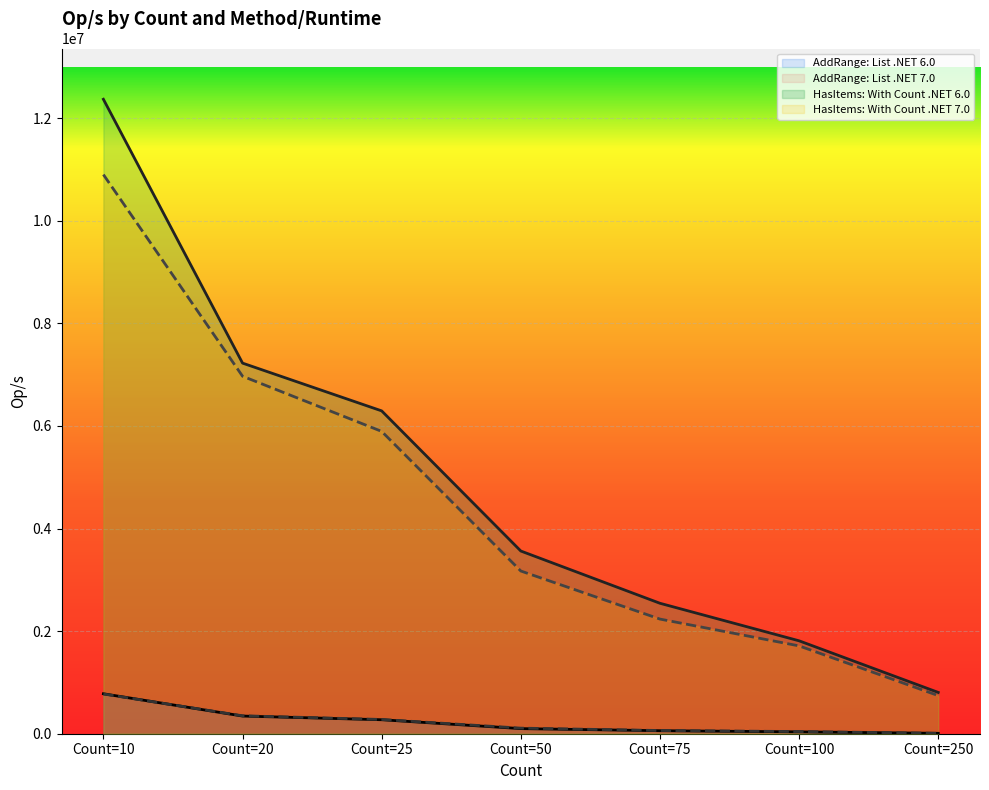

What is the difference between the HasItems: With Count .NET 6.0 values at Count=75 and Count=25?

3750970.8